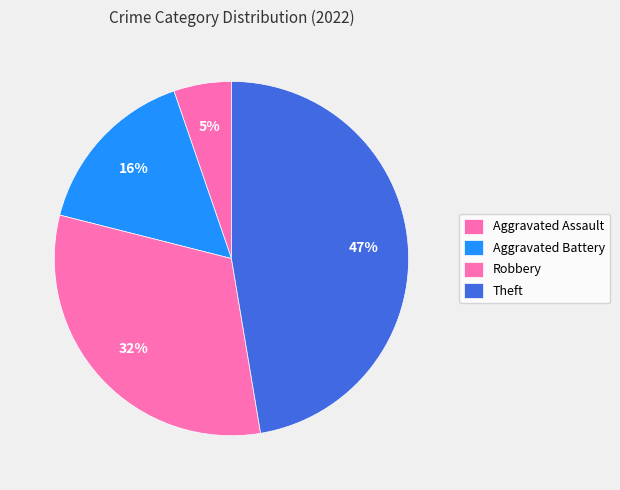

Count the number of slices in the pie.

4